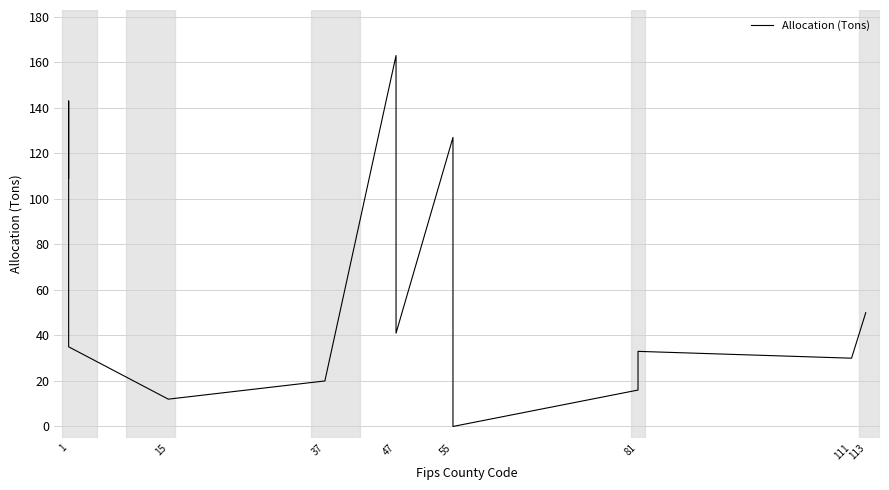

Where is the data nearest to the value 81?

1